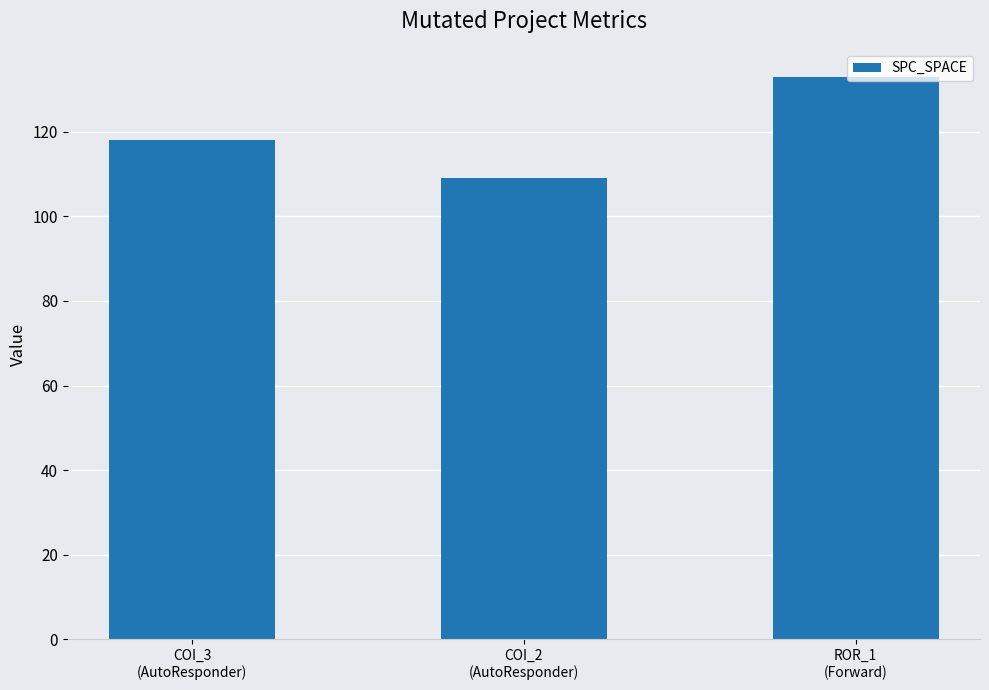

Is it true that the value at COI_3
(AutoResponder) is 162?

False